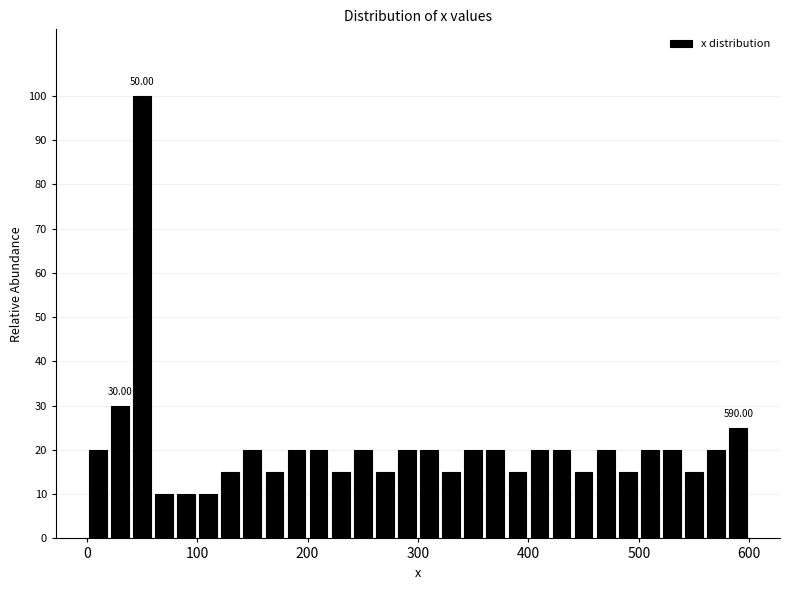

Read against the x-axis, roughly where is the centre of the tallest bar?

50